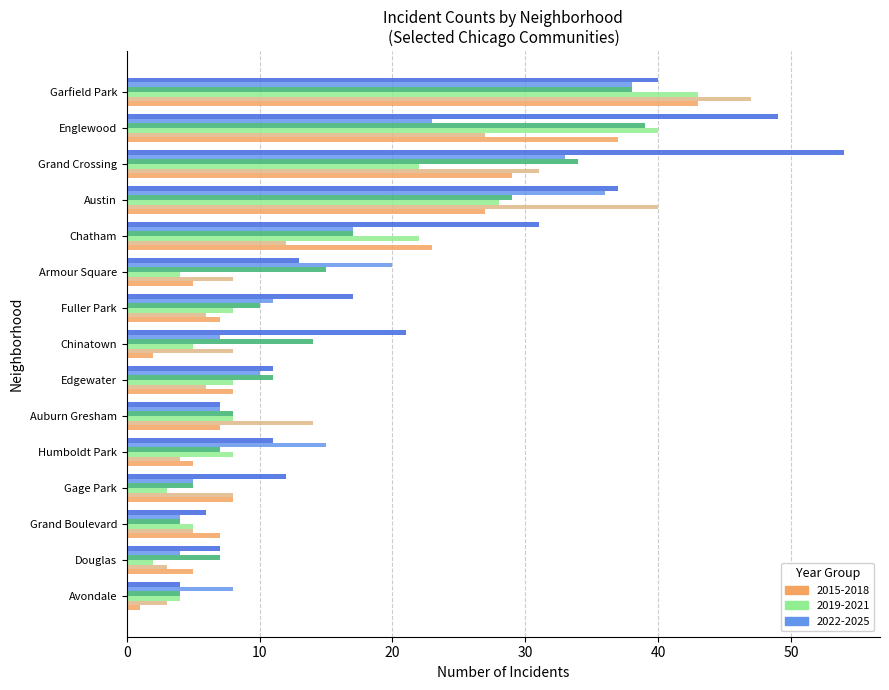

What is the difference between the highest and lowest values at Austin?

13